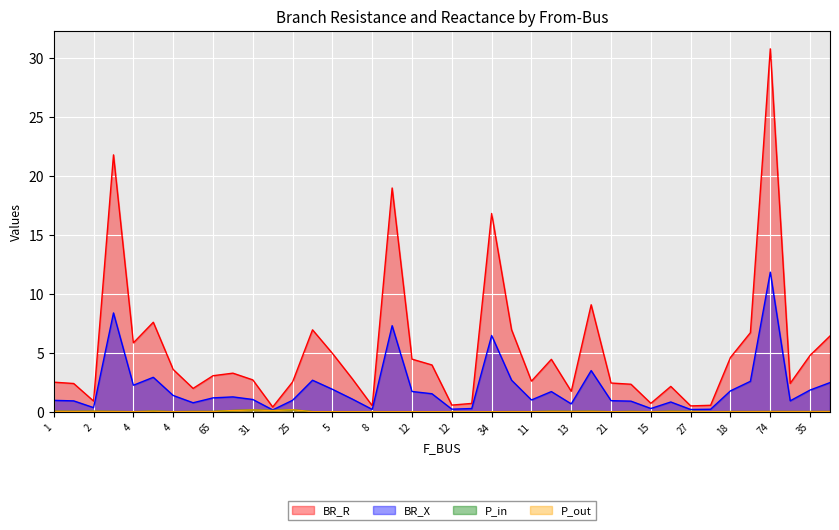

What are all the series names shown in the legend?

BR_R, BR_X, P_in, P_out